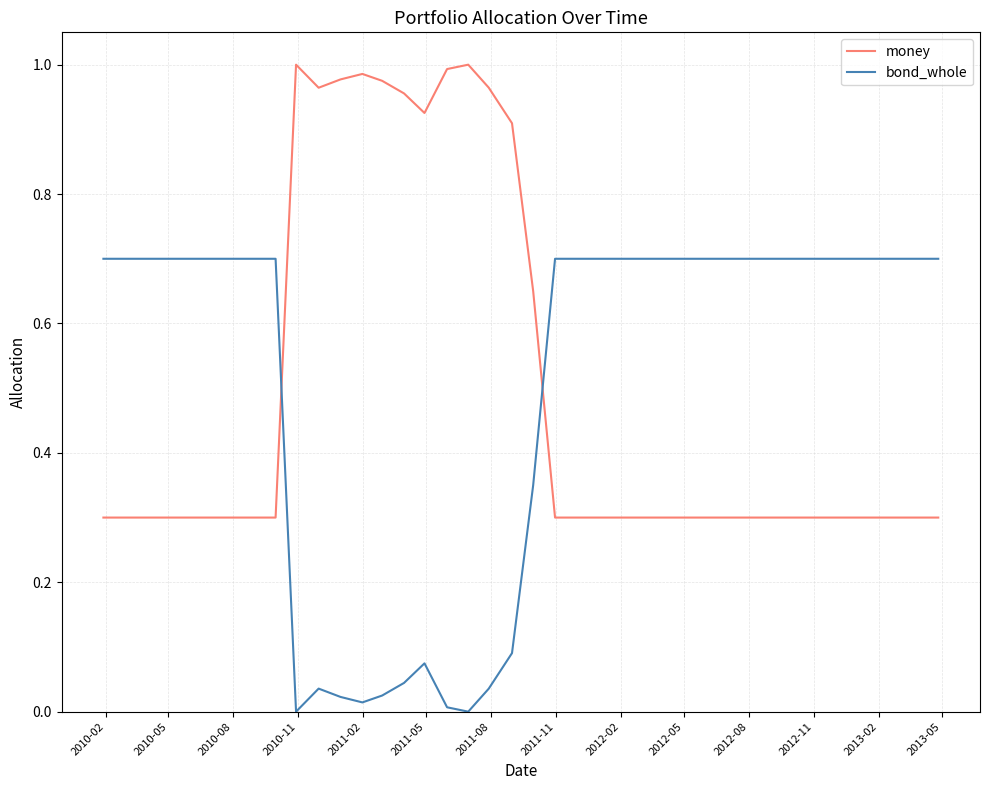

After their last crossing, which series has the higher values: bond_whole or money?

bond_whole